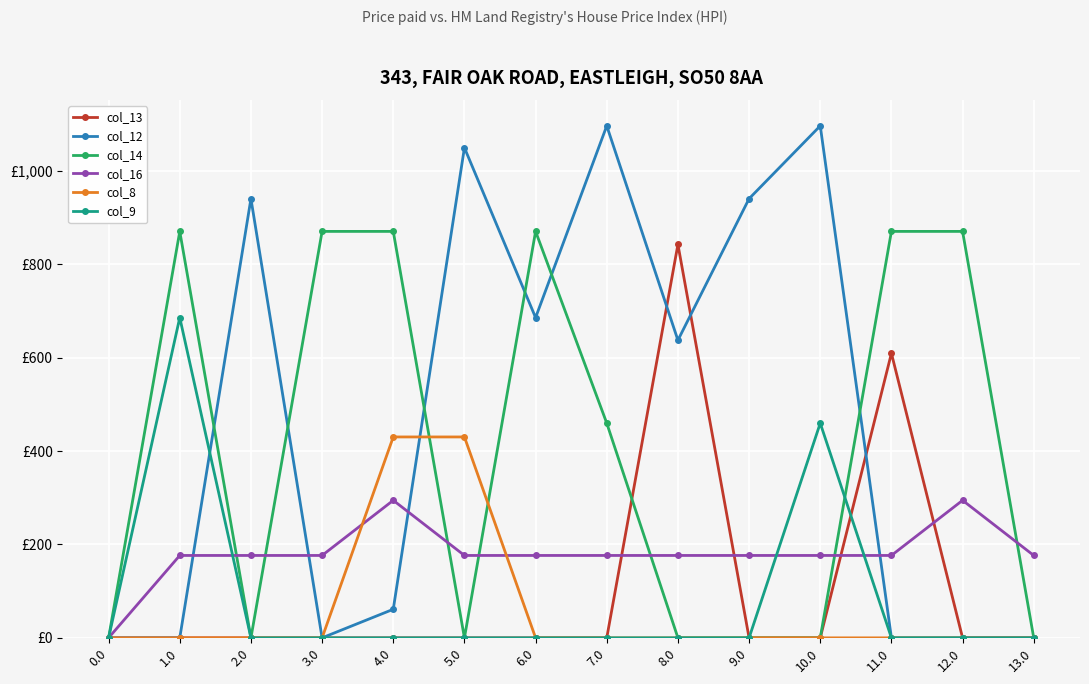

What is the sum of all col_14 values?

5683.3